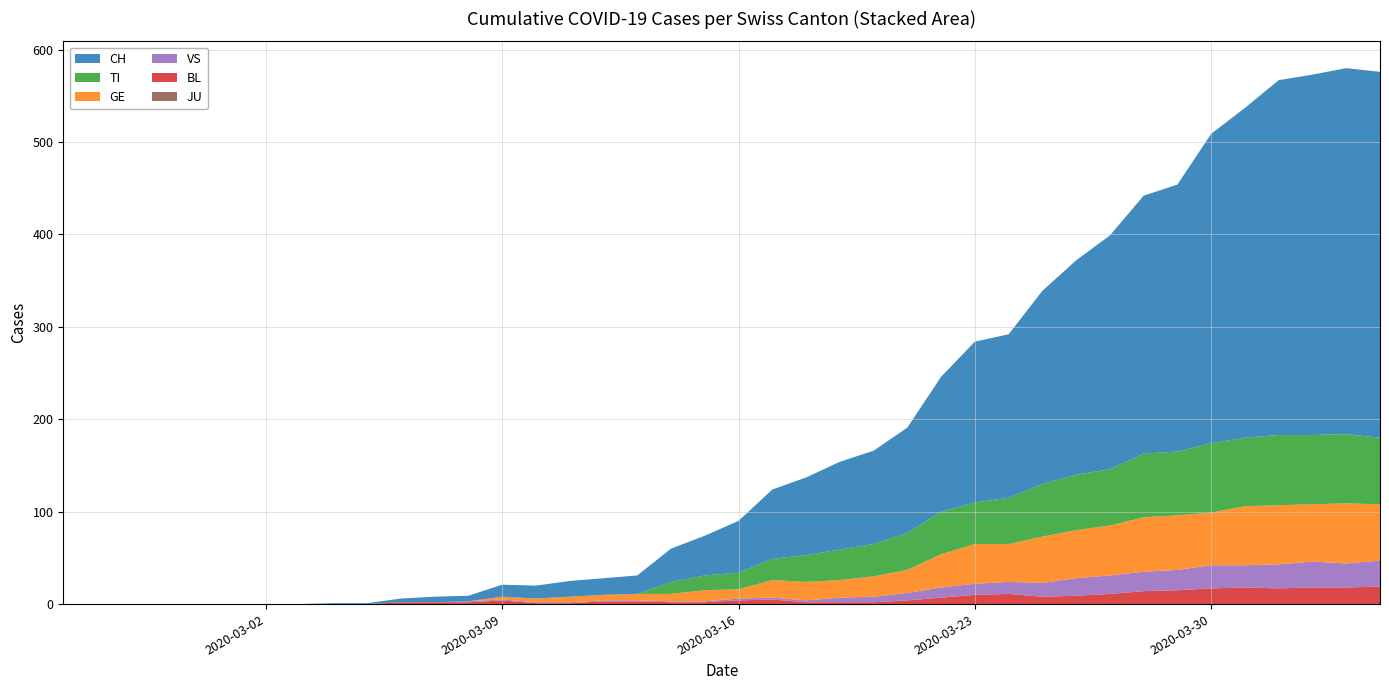

Reading left to right, extract all data points from this chart.

GE: 2020-02-25=0	2020-02-26=0	2020-02-27=0	2020-02-28=0	2020-02-29=0	2020-03-01=0	2020-03-02=0	2020-03-03=0	2020-03-04=0	2020-03-05=0	2020-03-06=0	2020-03-07=0	2020-03-08=0	2020-03-09=3	2020-03-10=4	2020-03-11=6	2020-03-12=6	2020-03-13=7	2020-03-14=8	2020-03-15=12	2020-03-16=10	2020-03-17=19	2020-03-18=20	2020-03-19=19	2020-03-20=22	2020-03-21=25	2020-03-22=36	2020-03-23=43	2020-03-24=41	2020-03-25=50	2020-03-26=52	2020-03-27=54	2020-03-28=59	2020-03-29=59	2020-03-30=57	2020-03-31=64	2020-04-01=64	2020-04-02=62	2020-04-03=65	2020-04-04=61
TI: 2020-02-25=0	2020-02-26=0	2020-02-27=0	2020-02-28=0	2020-02-29=0	2020-03-01=0	2020-03-02=0	2020-03-03=0	2020-03-04=0	2020-03-05=0	2020-03-06=0	2020-03-07=0	2020-03-08=0	2020-03-09=0	2020-03-10=0	2020-03-11=0	2020-03-12=0	2020-03-13=0	2020-03-14=13	2020-03-15=16	2020-03-16=18	2020-03-17=23	2020-03-18=29	2020-03-19=33	2020-03-20=35	2020-03-21=40	2020-03-22=46	2020-03-23=45	2020-03-24=50	2020-03-25=57	2020-03-26=60	2020-03-27=61	2020-03-28=69	2020-03-29=69	2020-03-30=75	2020-03-31=74	2020-04-01=76	2020-04-02=75	2020-04-03=75	2020-04-04=72
BL: 2020-02-25=0	2020-02-26=0	2020-02-27=0	2020-02-28=0	2020-02-29=0	2020-03-01=0	2020-03-02=0	2020-03-03=0	2020-03-04=0	2020-03-05=0	2020-03-06=2	2020-03-07=2	2020-03-08=2	2020-03-09=4	2020-03-10=1	2020-03-11=1	2020-03-12=3	2020-03-13=3	2020-03-14=2	2020-03-15=2	2020-03-16=4	2020-03-17=5	2020-03-18=2	2020-03-19=2	2020-03-20=2	2020-03-21=4	2020-03-22=7	2020-03-23=10	2020-03-24=11	2020-03-25=8	2020-03-26=9	2020-03-27=11	2020-03-28=14	2020-03-29=15	2020-03-30=17	2020-03-31=18	2020-04-01=17	2020-04-02=18	2020-04-03=18	2020-04-04=19
VS: 2020-02-25=0	2020-02-26=0	2020-02-27=0	2020-02-28=0	2020-02-29=0	2020-03-01=0	2020-03-02=0	2020-03-03=0	2020-03-04=0	2020-03-05=0	2020-03-06=0	2020-03-07=0	2020-03-08=1	2020-03-09=1	2020-03-10=1	2020-03-11=1	2020-03-12=1	2020-03-13=1	2020-03-14=1	2020-03-15=1	2020-03-16=2	2020-03-17=2	2020-03-18=2	2020-03-19=5	2020-03-20=6	2020-03-21=8	2020-03-22=11	2020-03-23=12	2020-03-24=13	2020-03-25=15	2020-03-26=19	2020-03-27=20	2020-03-28=21	2020-03-29=22	2020-03-30=25	2020-03-31=24	2020-04-01=26	2020-04-02=28	2020-04-03=26	2020-04-04=28
JU: 2020-02-25=0	2020-02-26=0	2020-02-27=0	2020-02-28=0	2020-02-29=0	2020-03-01=0	2020-03-02=0	2020-03-03=0	2020-03-04=0	2020-03-05=0	2020-03-06=0	2020-03-07=0	2020-03-08=0	2020-03-09=0	2020-03-10=0	2020-03-11=0	2020-03-12=0	2020-03-13=0	2020-03-14=0	2020-03-15=0	2020-03-16=0	2020-03-17=0	2020-03-18=0	2020-03-19=0	2020-03-20=0	2020-03-21=0	2020-03-22=0	2020-03-23=0	2020-03-24=0	2020-03-25=0	2020-03-26=0	2020-03-27=0	2020-03-28=0	2020-03-29=0	2020-03-30=0	2020-03-31=0	2020-04-01=0	2020-04-02=0	2020-04-03=0	2020-04-04=0
CH: 2020-02-25=0	2020-02-26=0	2020-02-27=0	2020-02-28=0	2020-02-29=0	2020-03-01=0	2020-03-02=0	2020-03-03=0	2020-03-04=1	2020-03-05=1	2020-03-06=4	2020-03-07=6	2020-03-08=6	2020-03-09=13	2020-03-10=14	2020-03-11=17	2020-03-12=18	2020-03-13=20	2020-03-14=36	2020-03-15=43	2020-03-16=56	2020-03-17=75	2020-03-18=84	2020-03-19=95	2020-03-20=101	2020-03-21=114	2020-03-22=146	2020-03-23=174	2020-03-24=177	2020-03-25=209	2020-03-26=232	2020-03-27=253	2020-03-28=279	2020-03-29=289	2020-03-30=335	2020-03-31=357	2020-04-01=384	2020-04-02=390	2020-04-03=396	2020-04-04=396